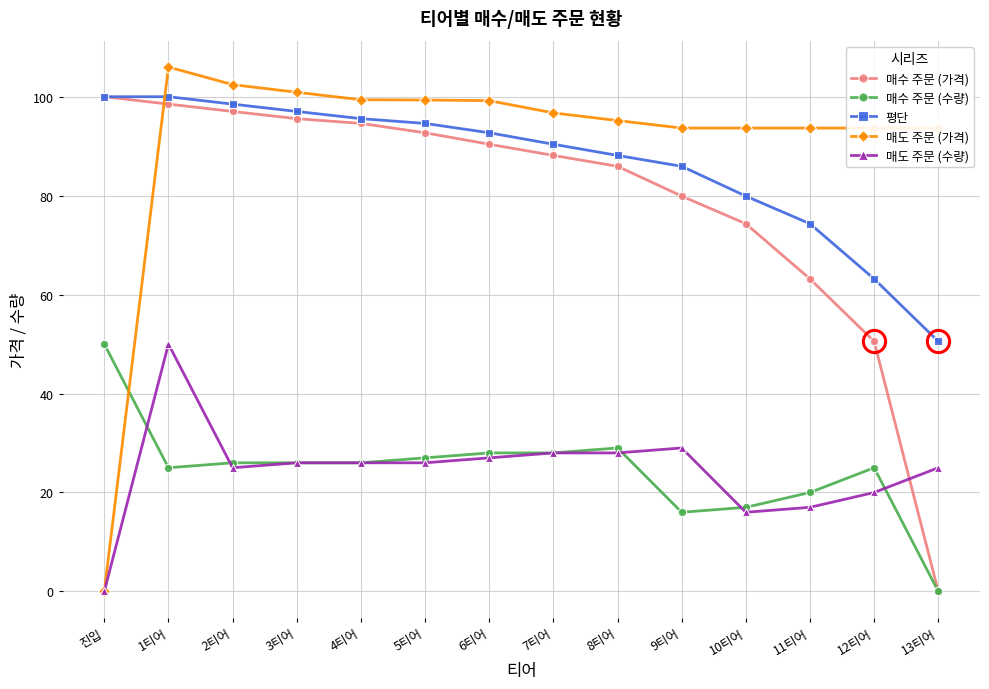

What are all the series names shown in the legend?

매수 주문 (가격), 매수 주문 (수량), 평단, 매도 주문 (가격), 매도 주문 (수량)